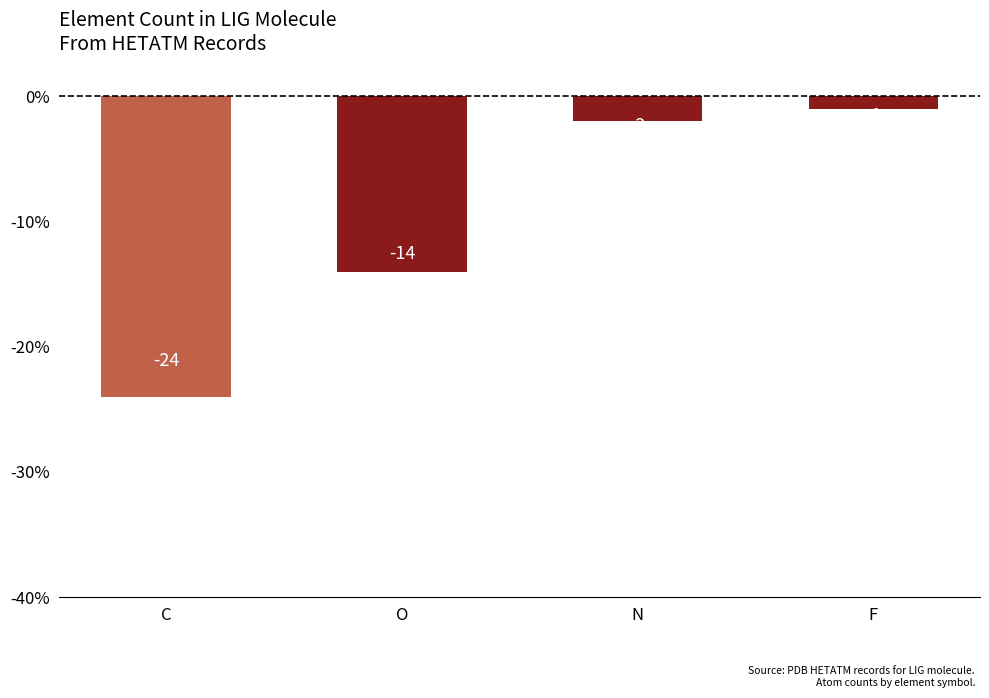

The value at C is -24. True or false?

True